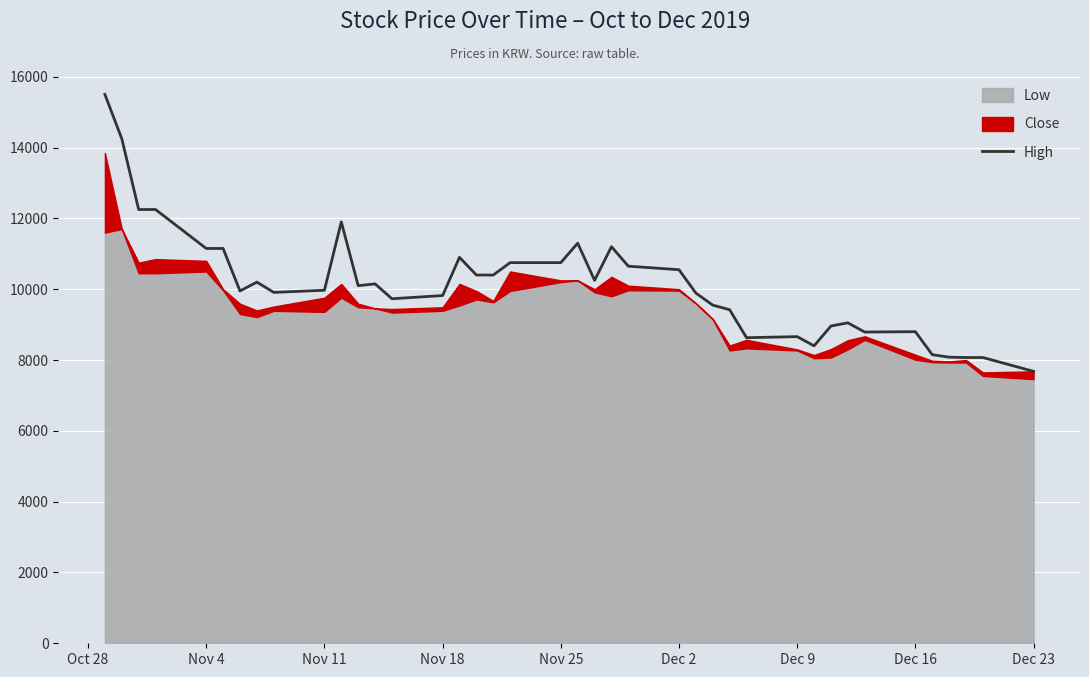

At which label does High reach its minimum?

Dec 23